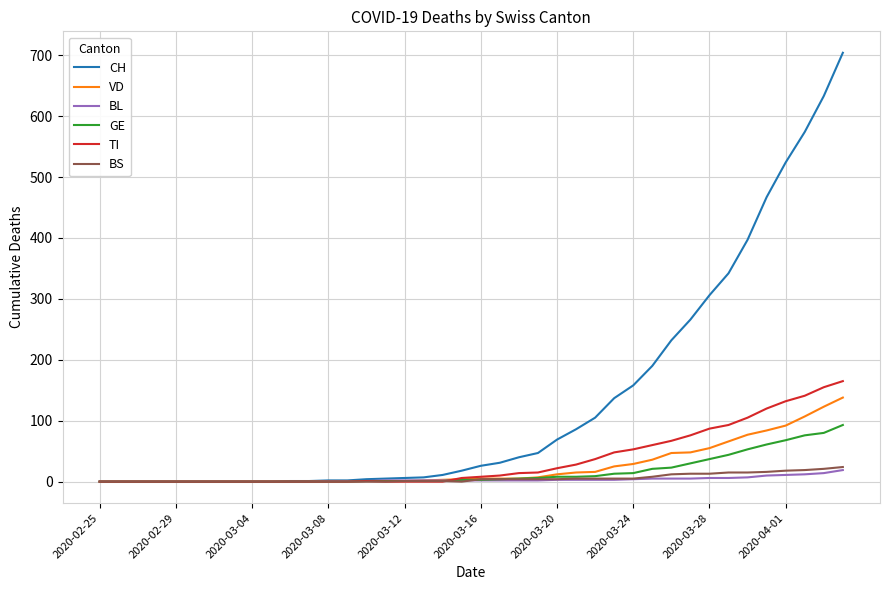

Which series has the largest total across all categories?

CH